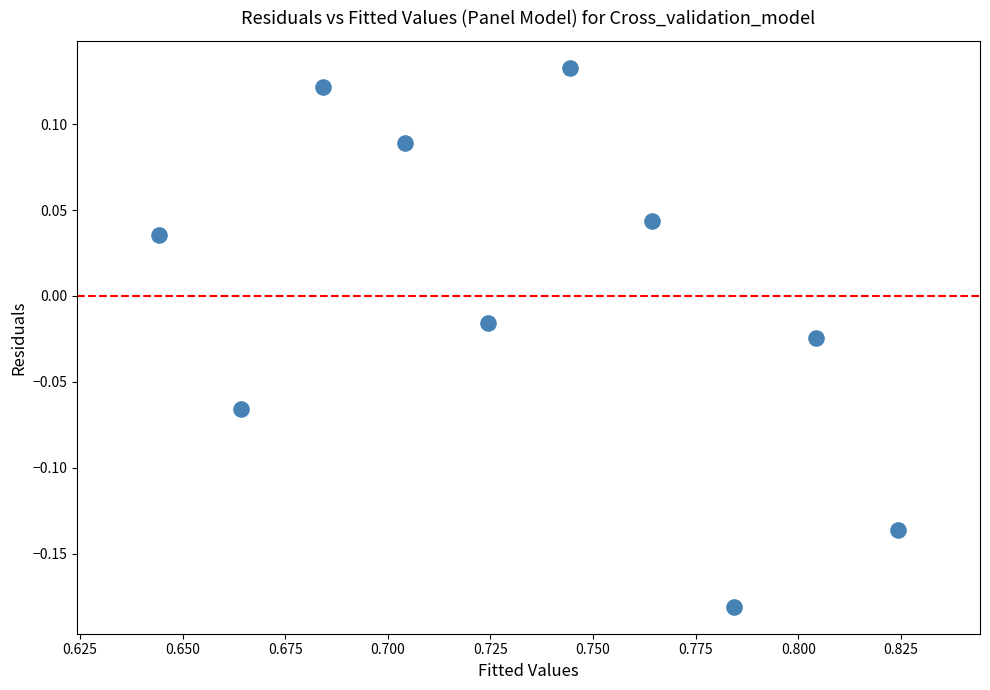

What is the range of Y values (max minus min)?

0.3